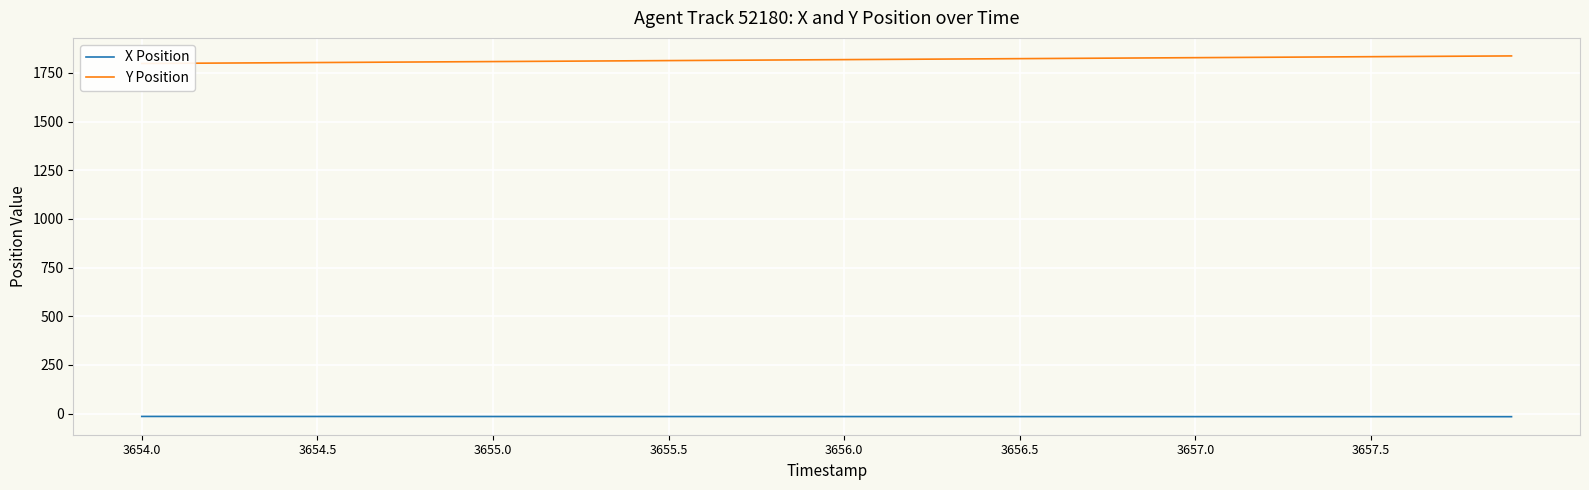

List the series in order of their peak value, highest first.

Y Position, X Position